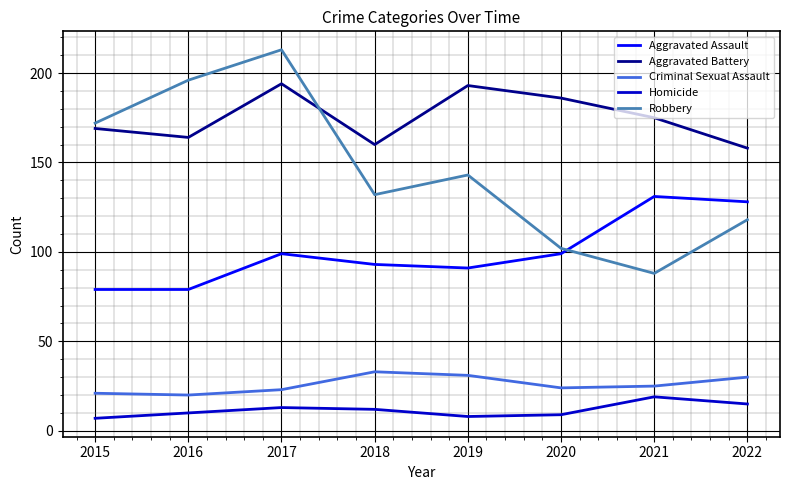

What is the maximum value for Aggravated Assault?

131